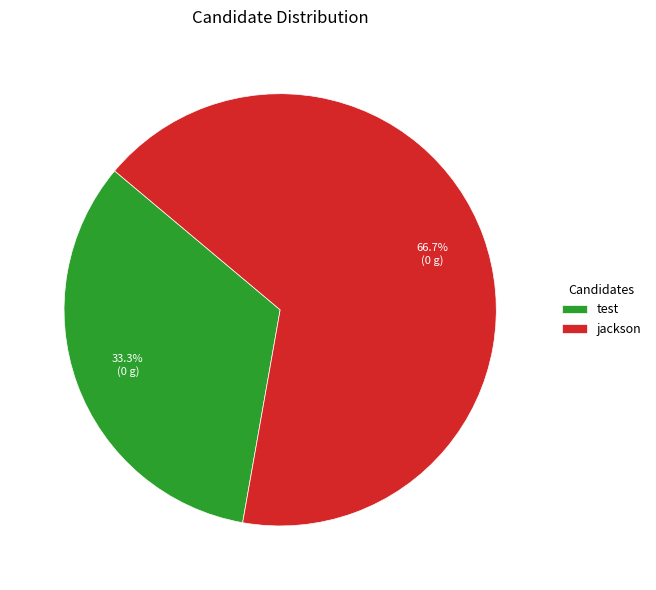

Is it true that test is 33% of the pie?

True